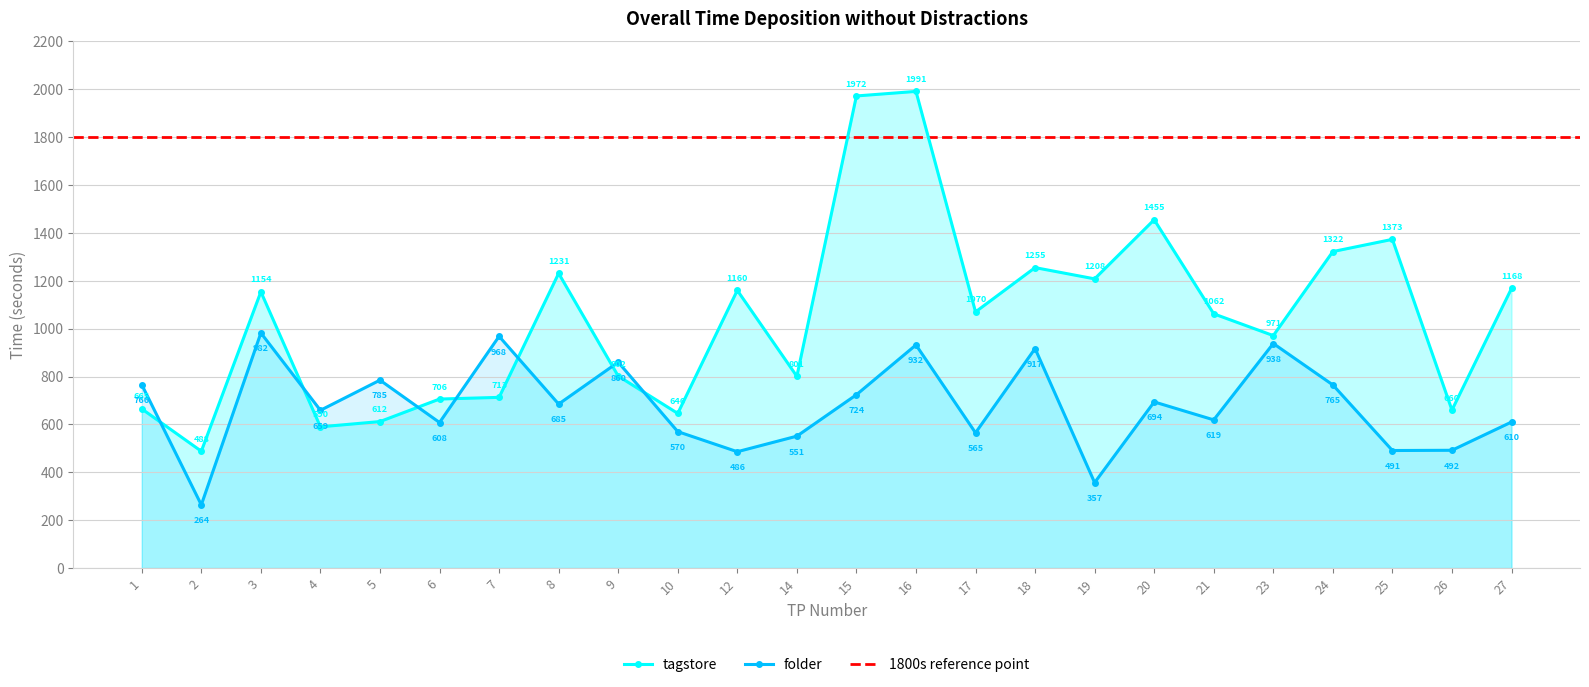

At which label does tagstore reach its minimum?

2